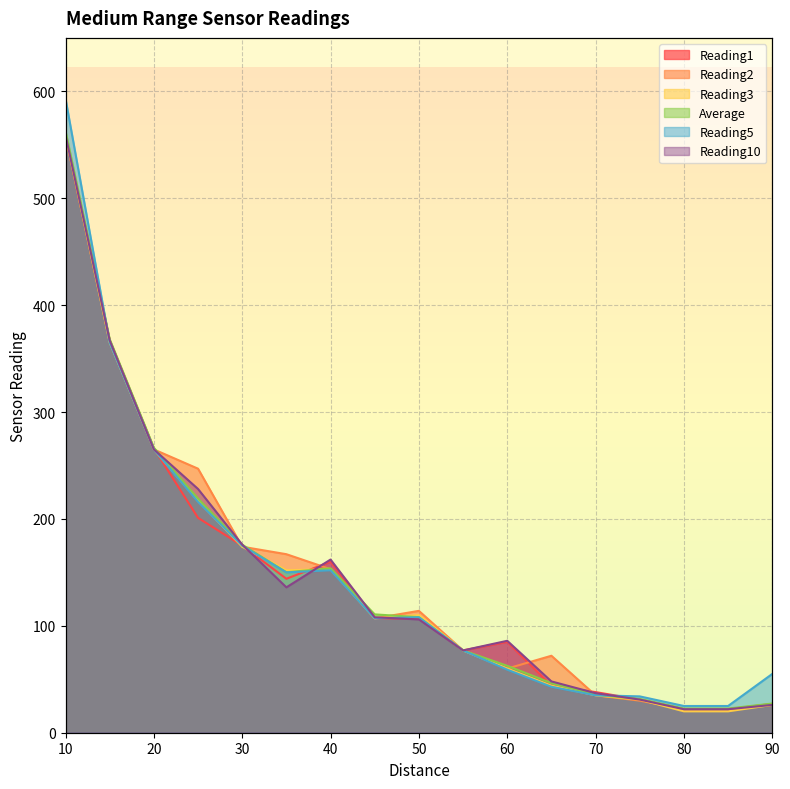

True or false: Reading10 has a value of 106.0 at 50.

True